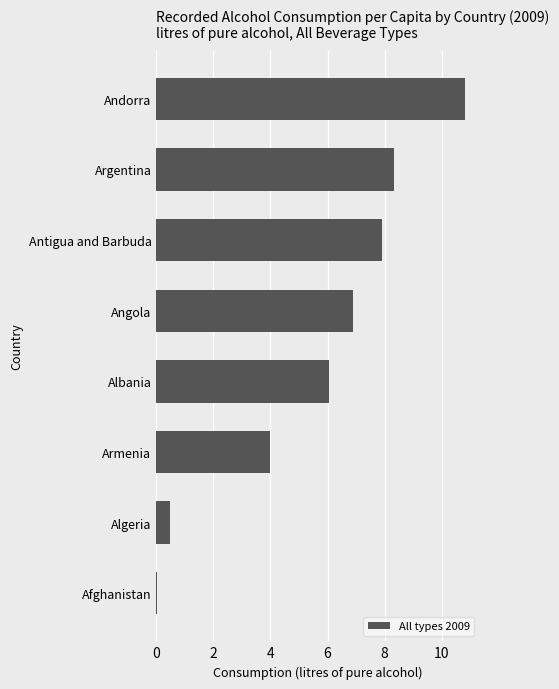

What is the change in value from Albania to Antigua and Barbuda?

+1.9